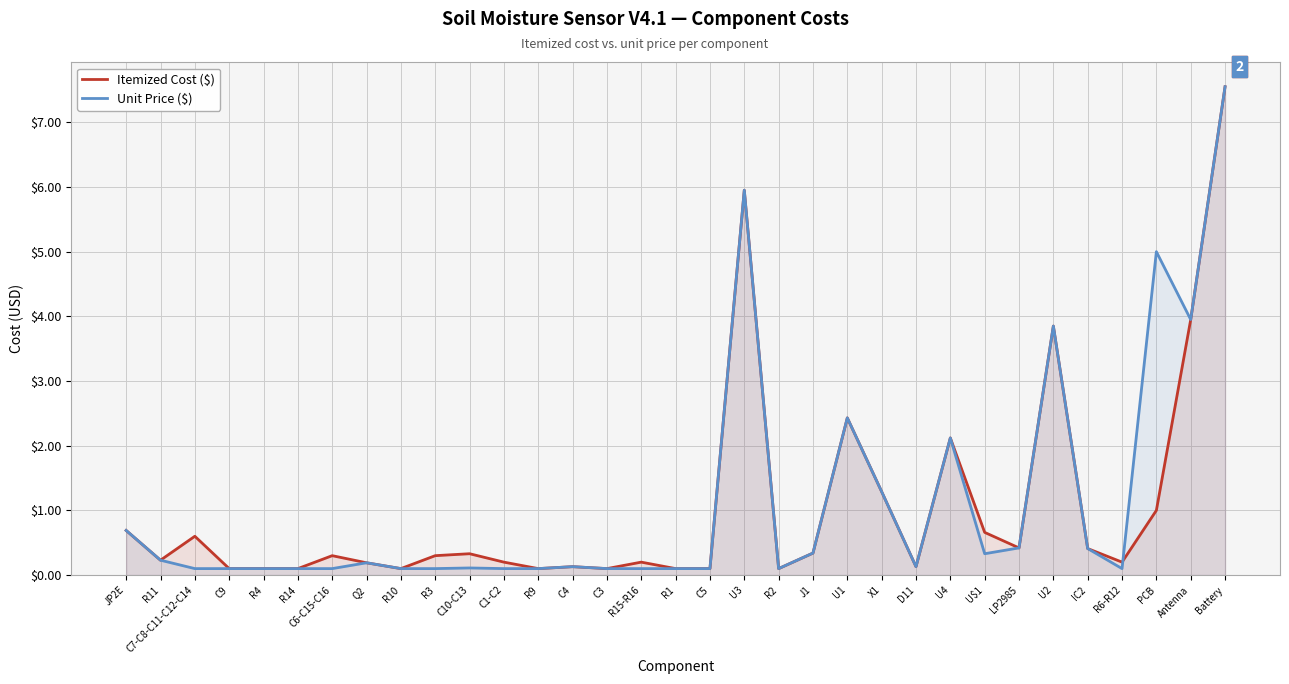

How many lines are shown in the chart?

2